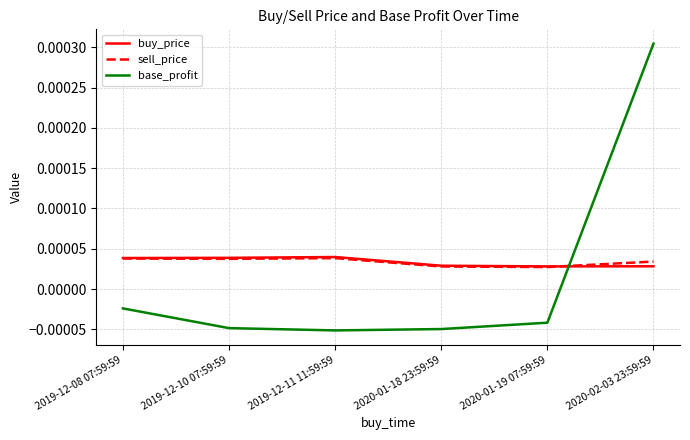

How many buy_price values are between 0 and 1?

6